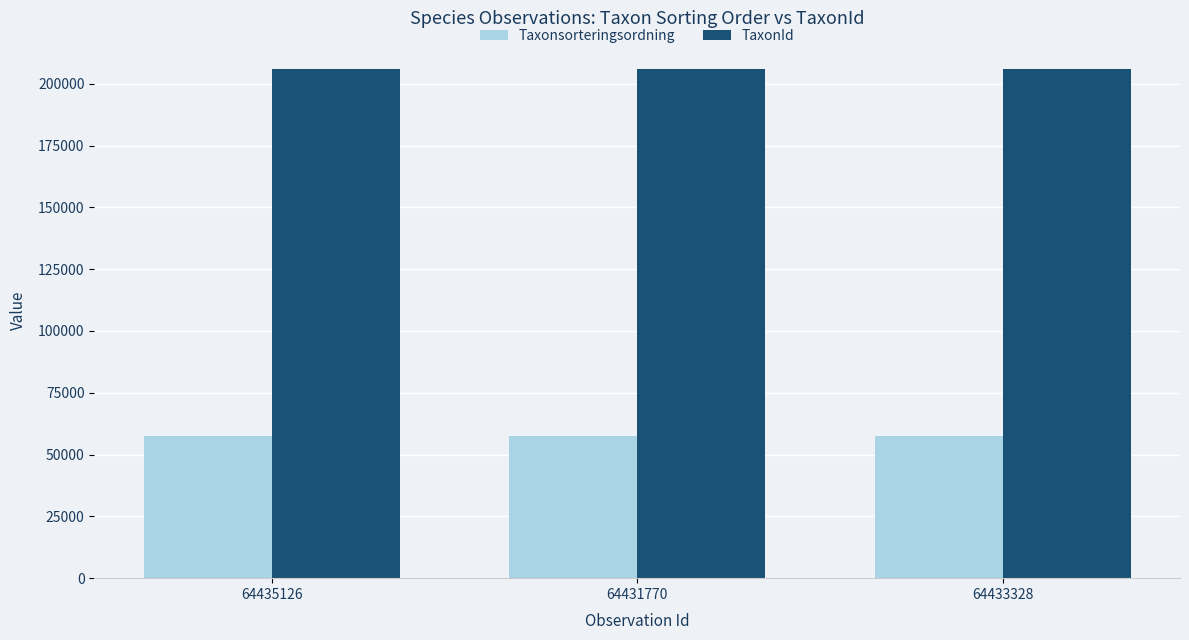

What is the spread (max minus min) of values at 64435126?

148514